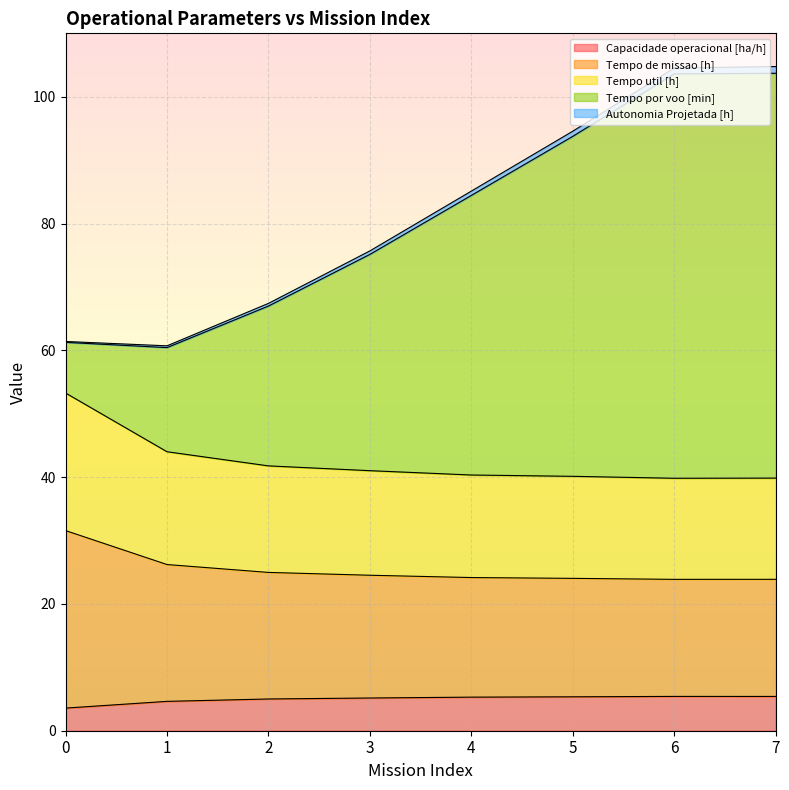

True or false: Tempo util [h] has more than 2 interior local peaks.

False